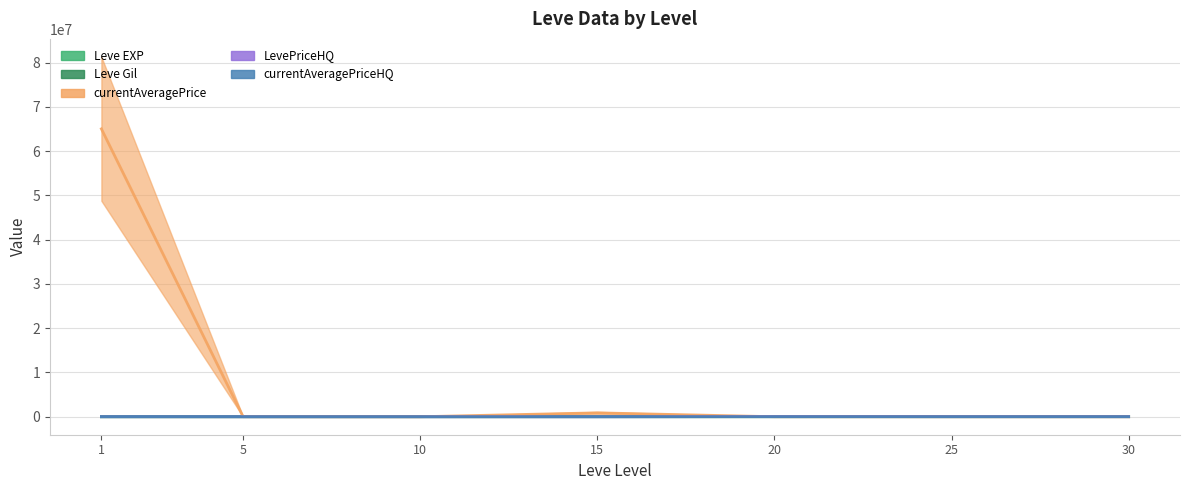

Which series has the largest total across all categories?

currentAveragePrice